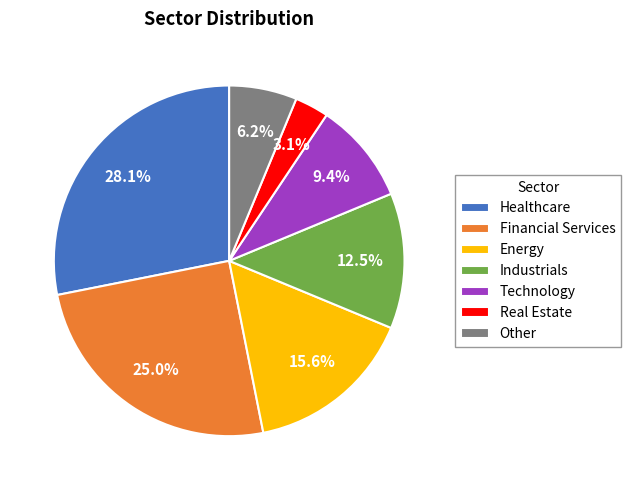

Which has a higher value, Industrials or Technology?

Industrials